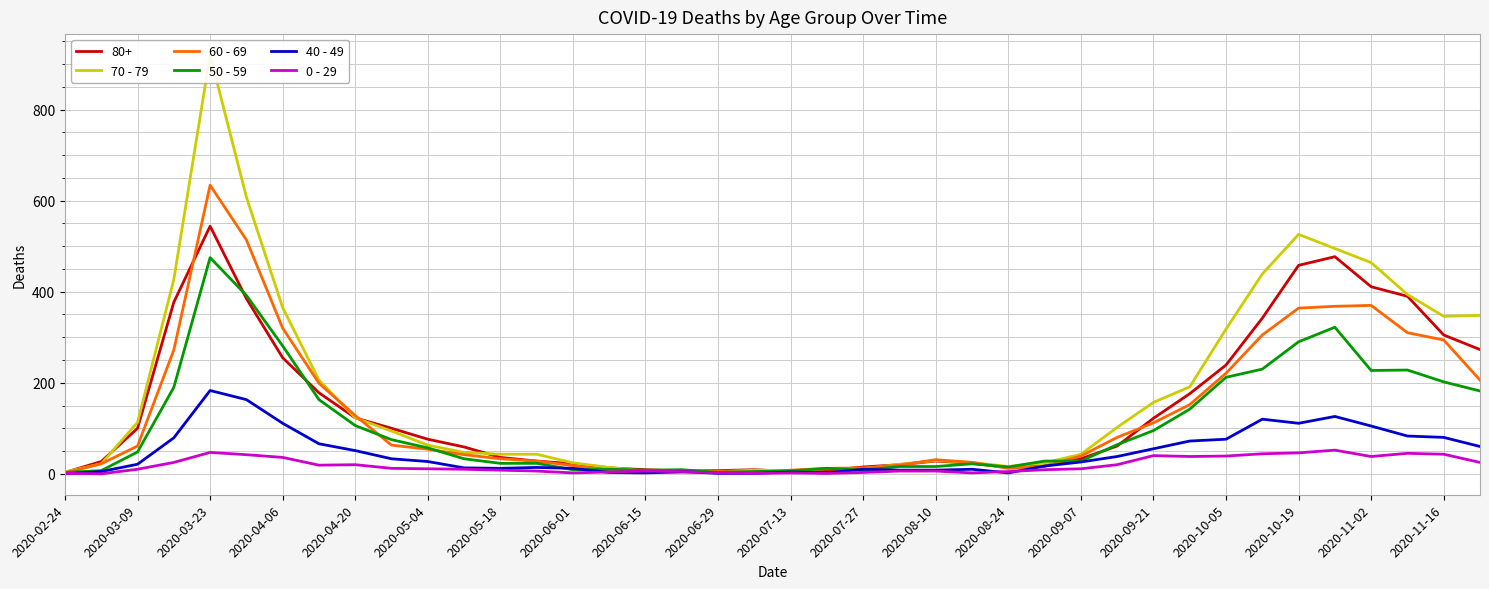

True or false: 70 - 79 and 0 - 29 intersect in this chart.

False